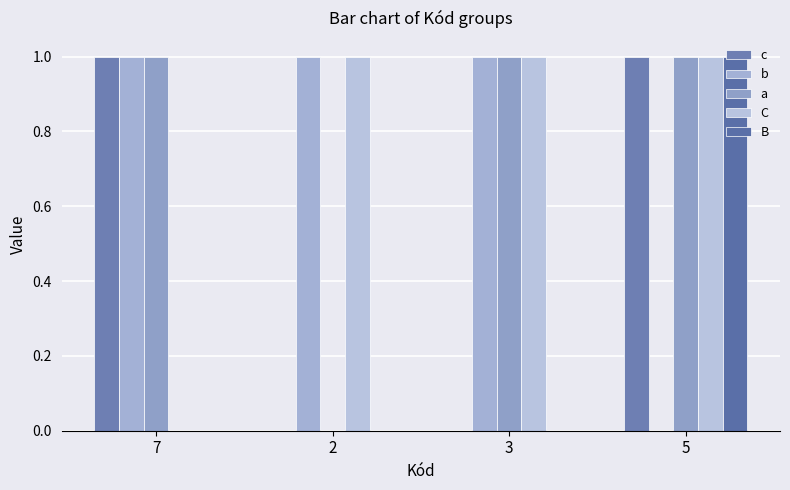

At 5, list the series in order from smallest to largest.

b, c, a, C, B